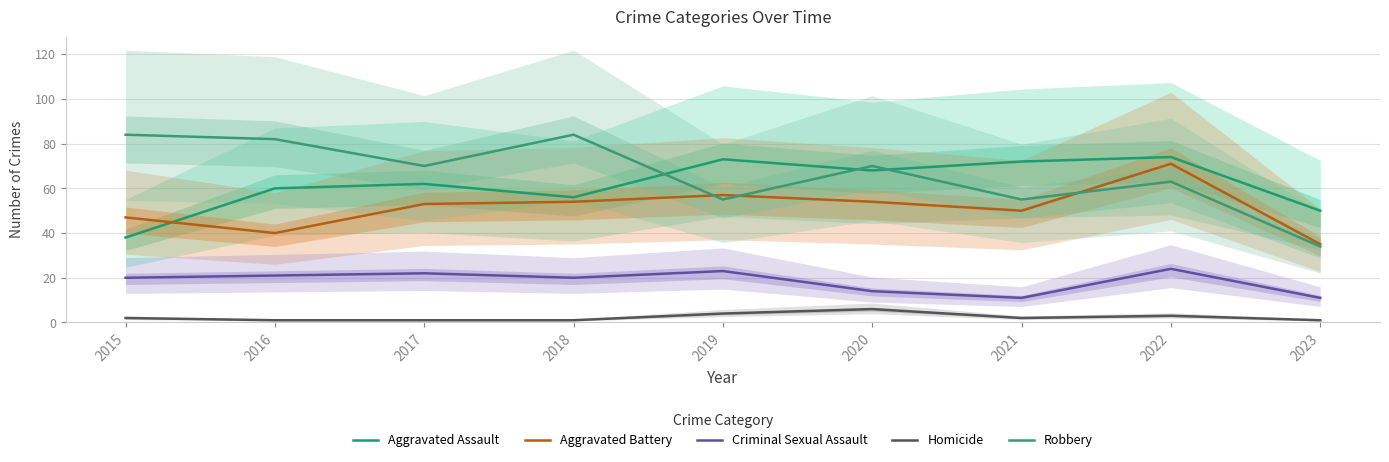

How many data points does each series have?

9